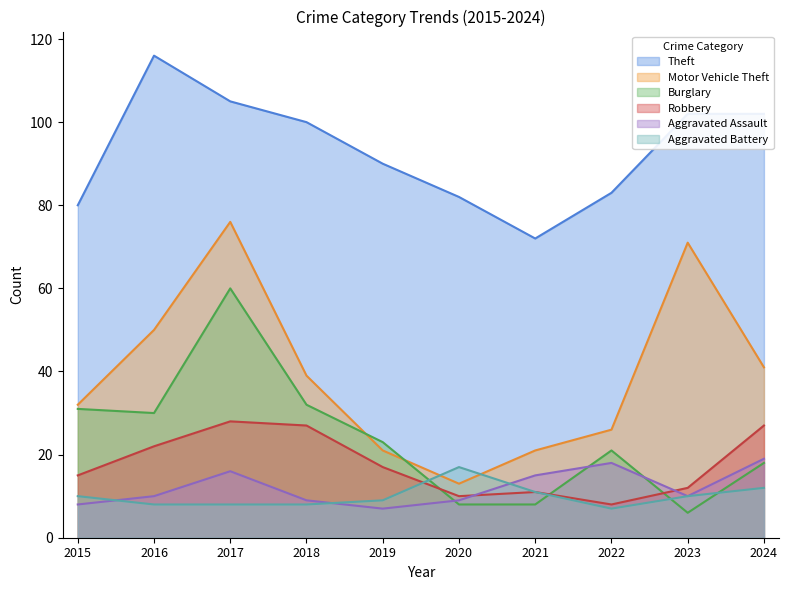

The value of Motor Vehicle Theft at 2022 is 16. True or false?

False